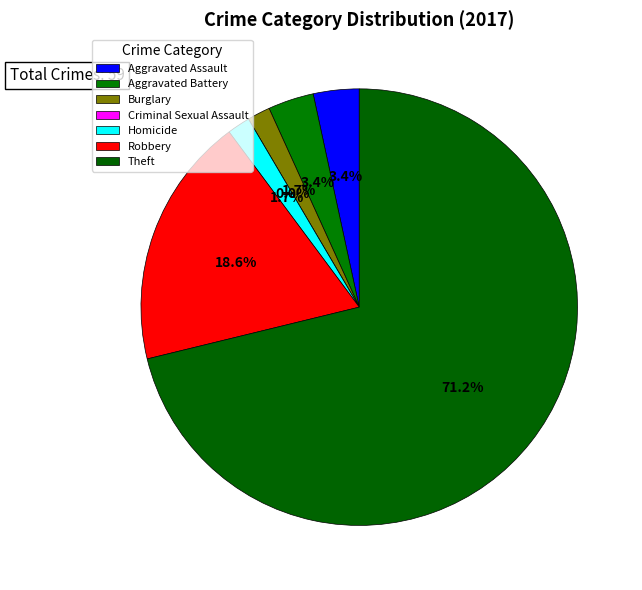

Count the number of slices in the pie.

7